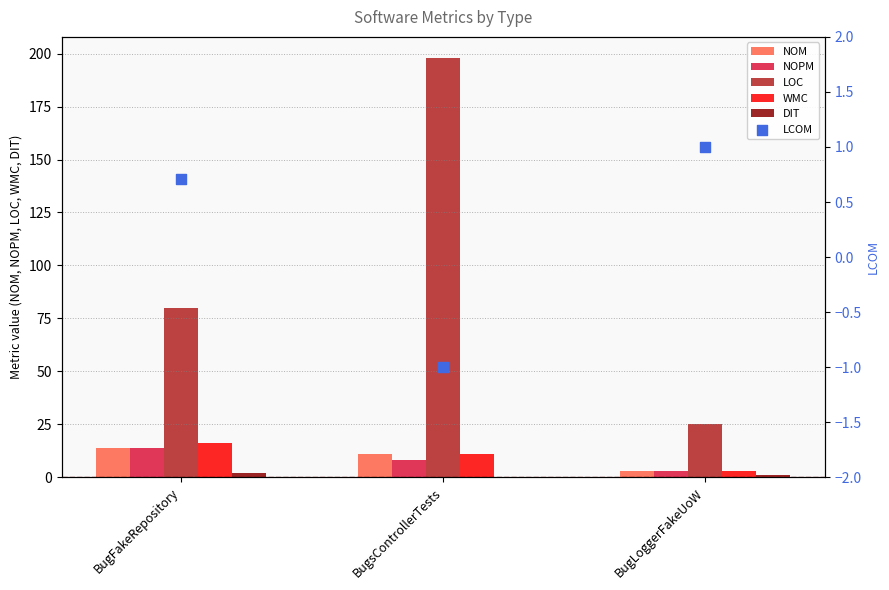

What is the total value across all series at BugFakeRepository?

126.7